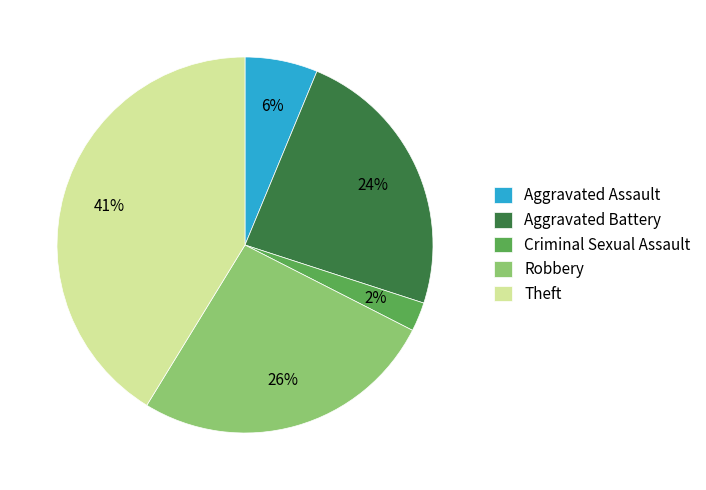

Combined, do Robbery and Criminal Sexual Assault account for over 50%?

No